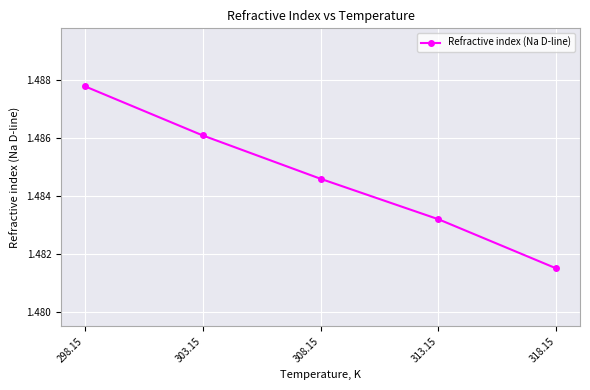

Which label corresponds to the smallest value in the chart?

318.15